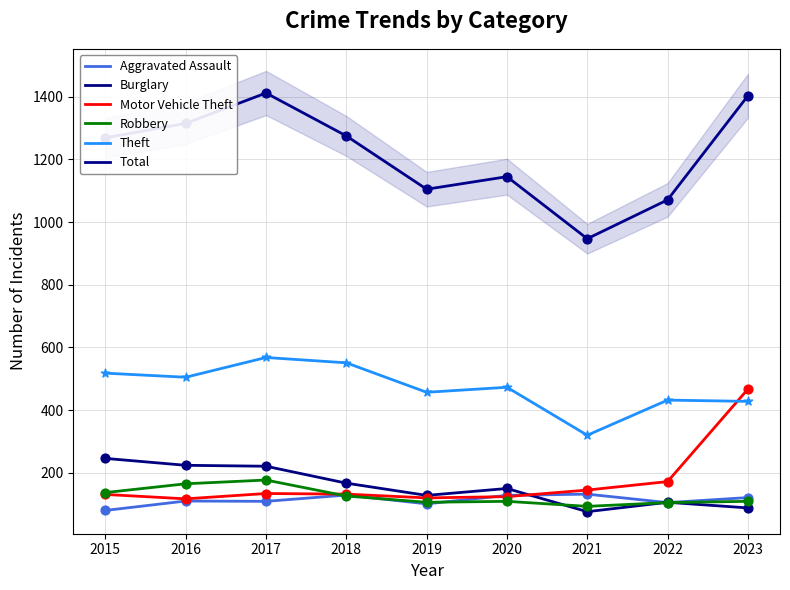

At which category is the sum across all series the highest?

2017